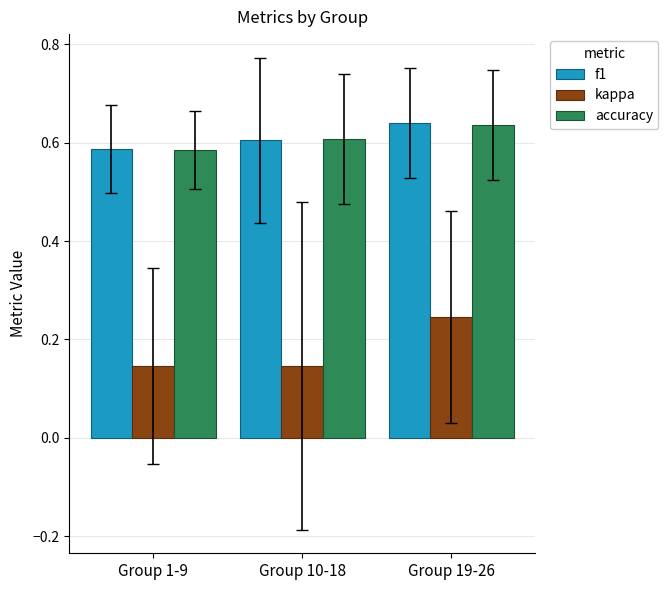

What is the total value across all series at Group 19-26?

1.5